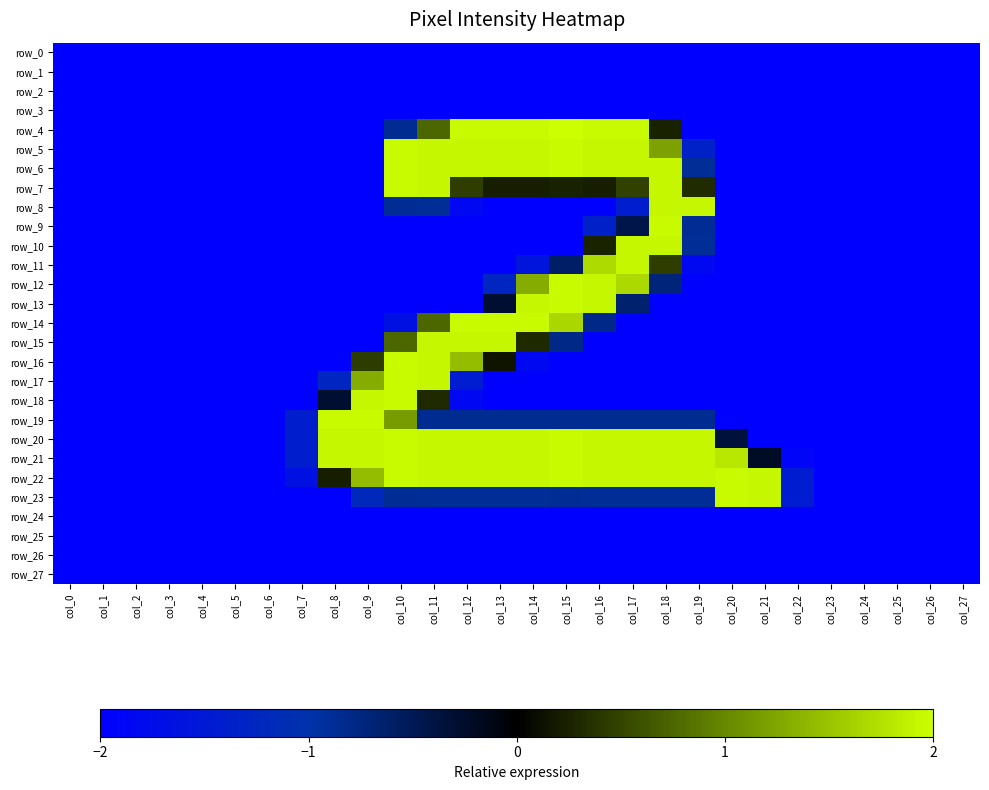

How many row_23 values are between -2 and 0?

26